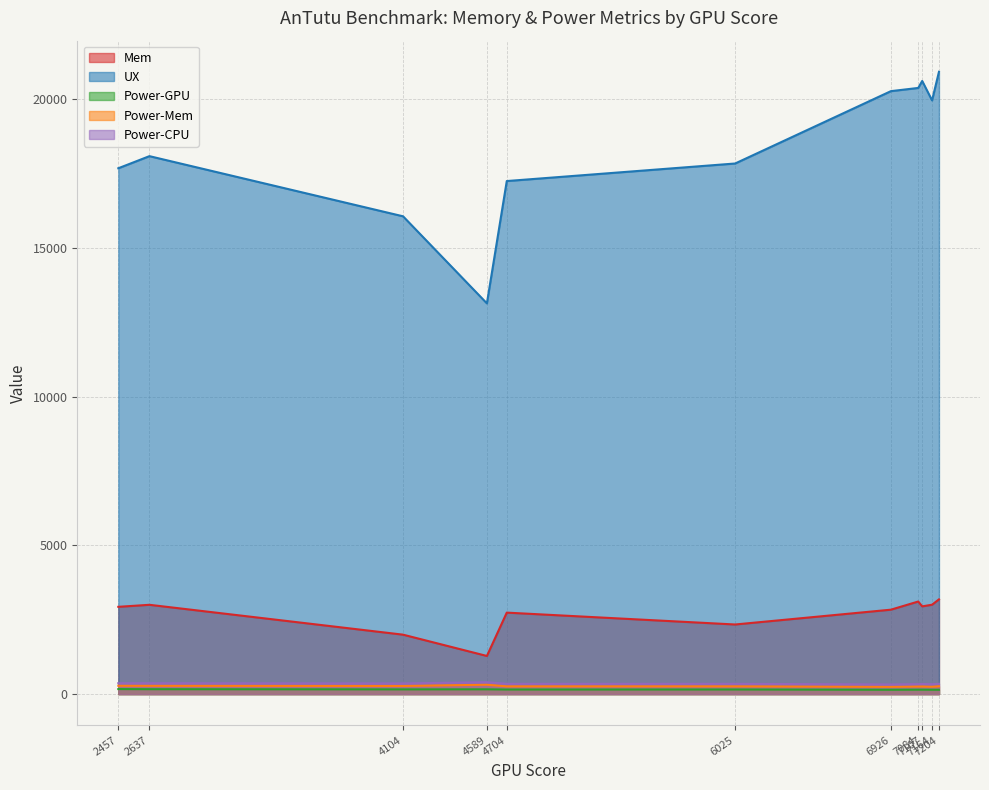

What is the highest value of the UX series?

20918